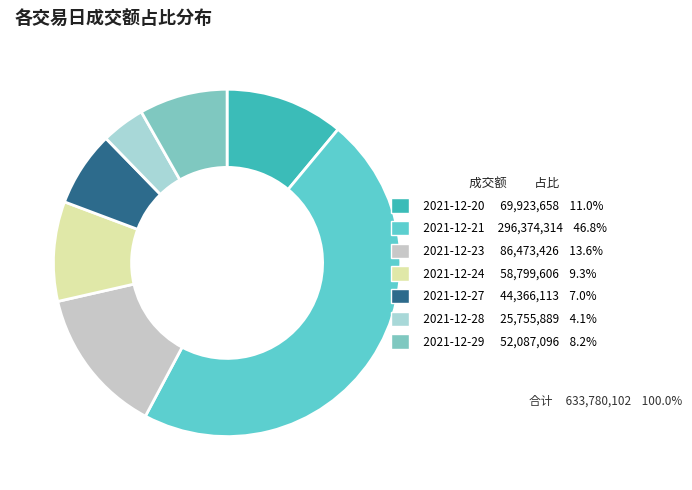

Does 2021-12-23 account for over 50% of the chart?

No